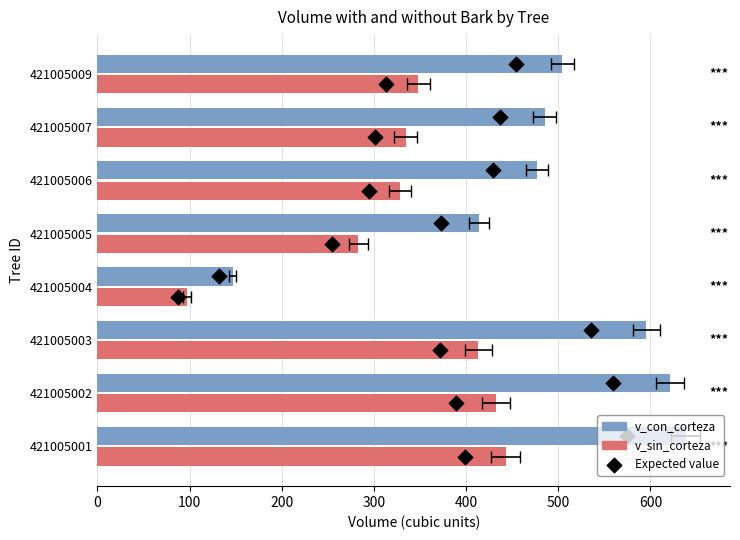

Which series reaches the minimum Y coordinate?

v_sin_corteza